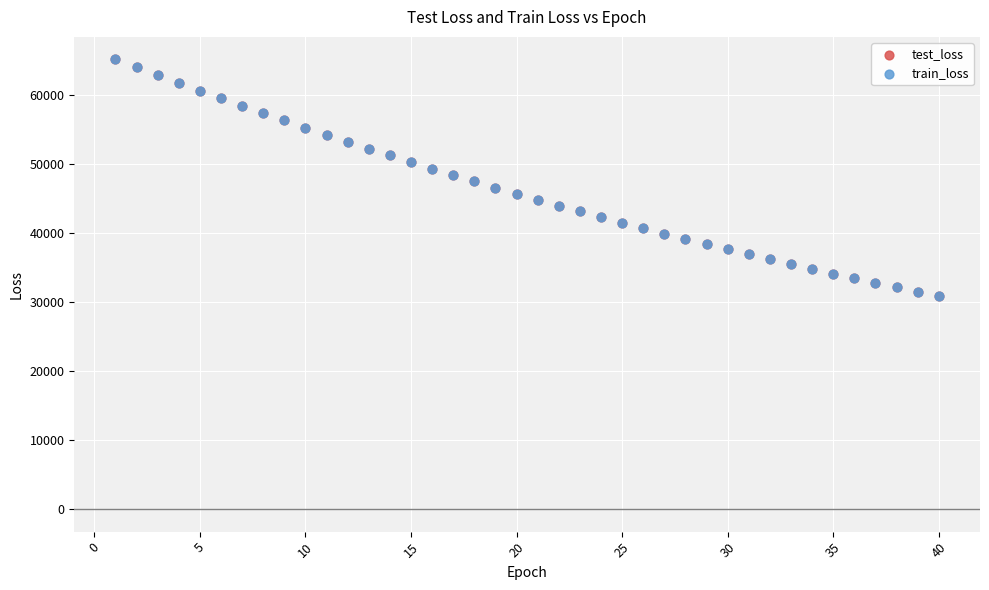

Which series has the largest Y range (max minus min)?

train_loss